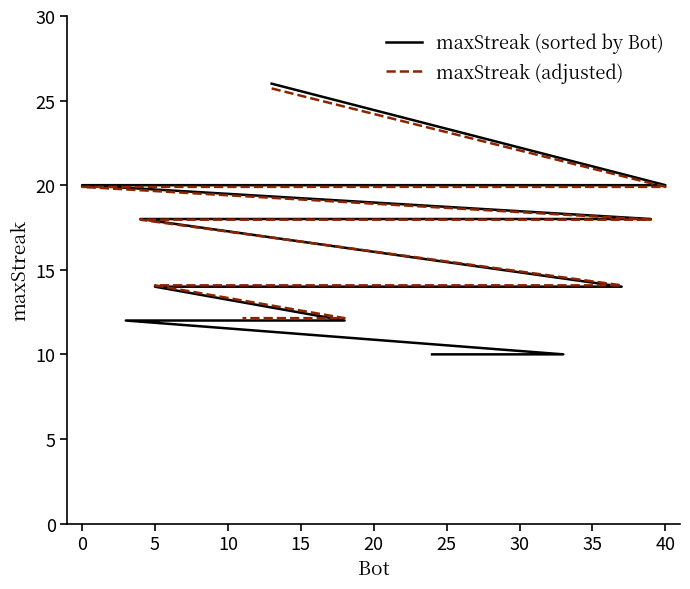

Which category has the lowest value across all series?

33